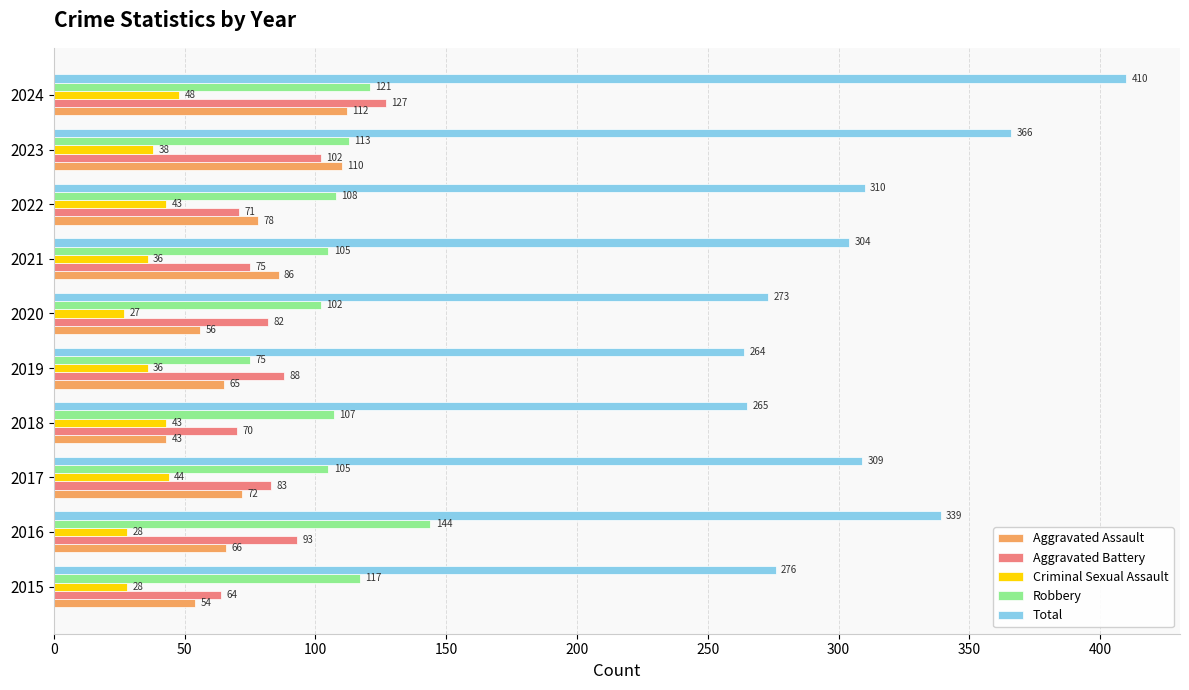

The Criminal Sexual Assault series shows 24 at 2022. True or false?

False